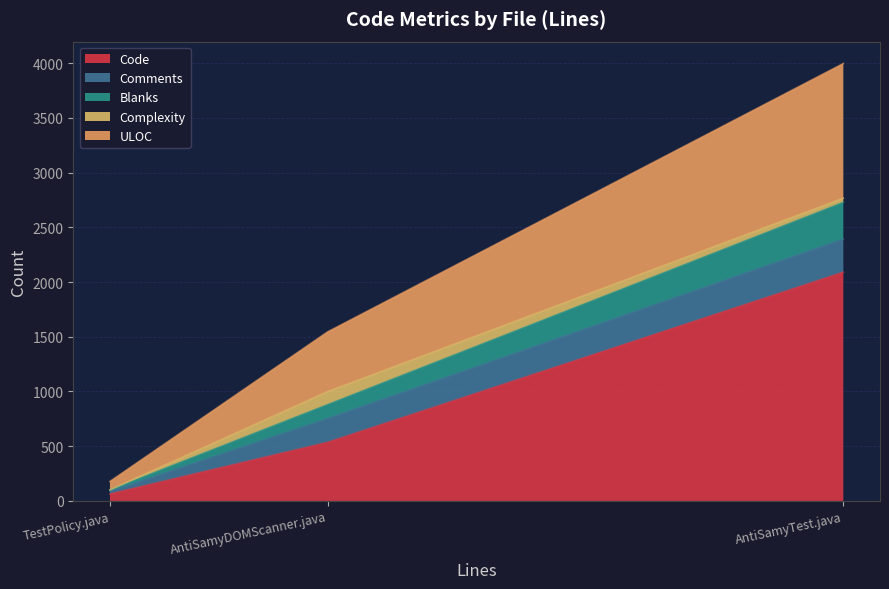

What value does the Code series have at AntiSamyTest.java, to the nearest 50?

2100